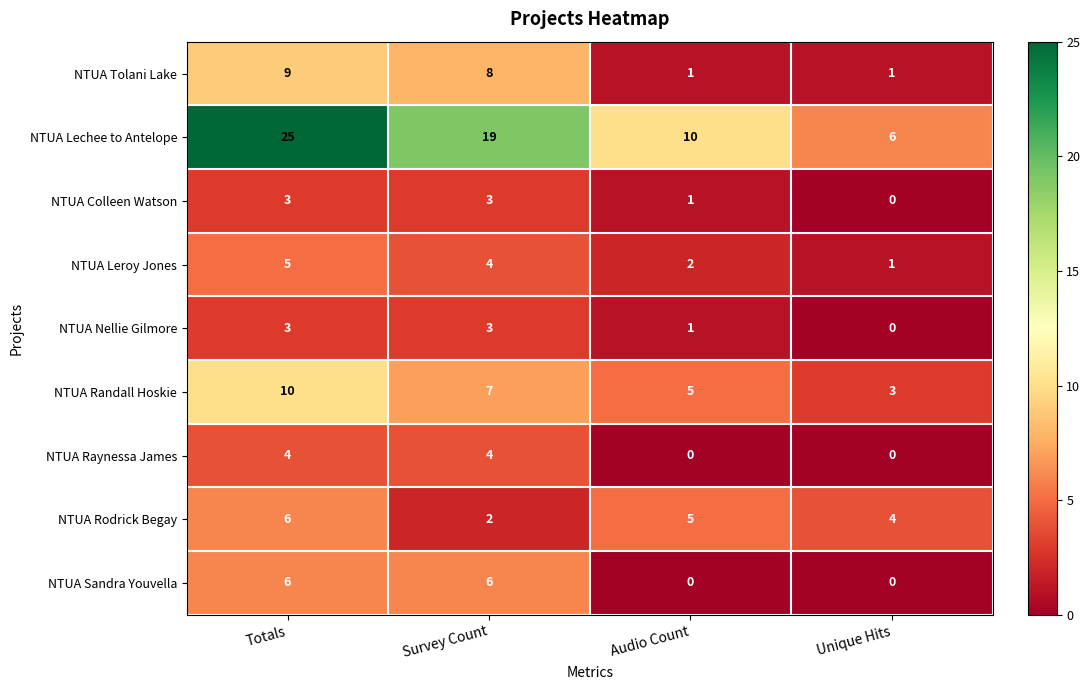

What is the difference between the highest and lowest values at Audio Count?

10